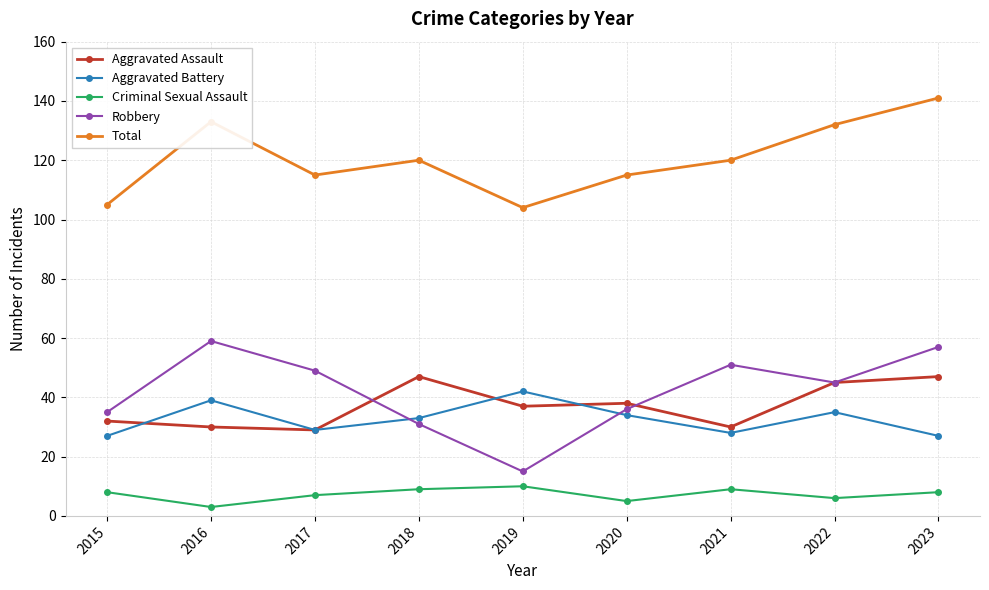

Between 2015 and 2021, which series saw the biggest shift?

Robbery